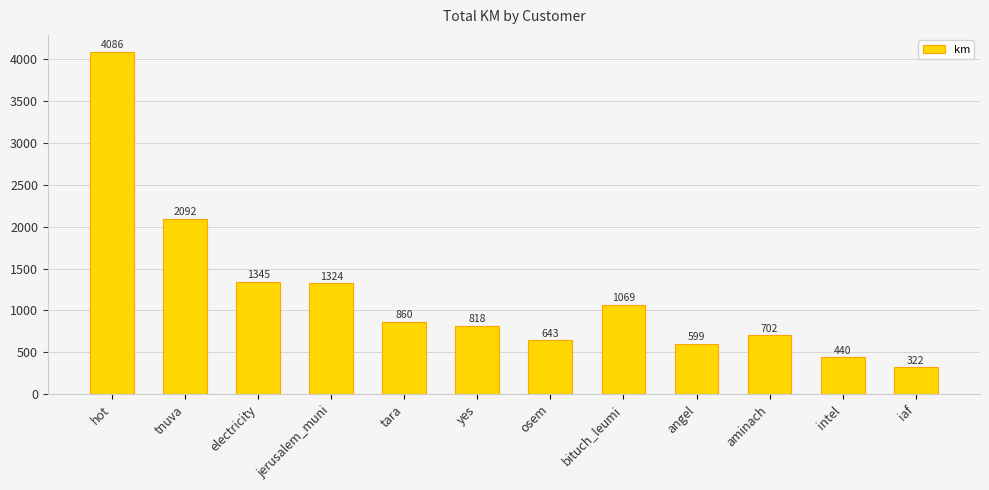

List the labels in order of value, smallest first.

iaf, intel, angel, osem, aminach, yes, tara, bituch_leumi, jerusalem_muni, electricity, tnuva, hot